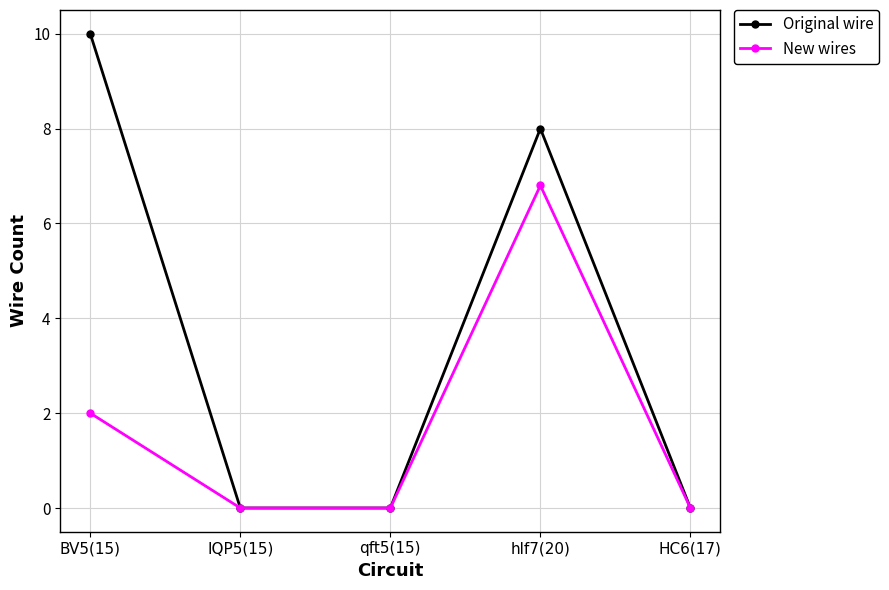

Where is New wires nearest to the value 3?

BV5(15)